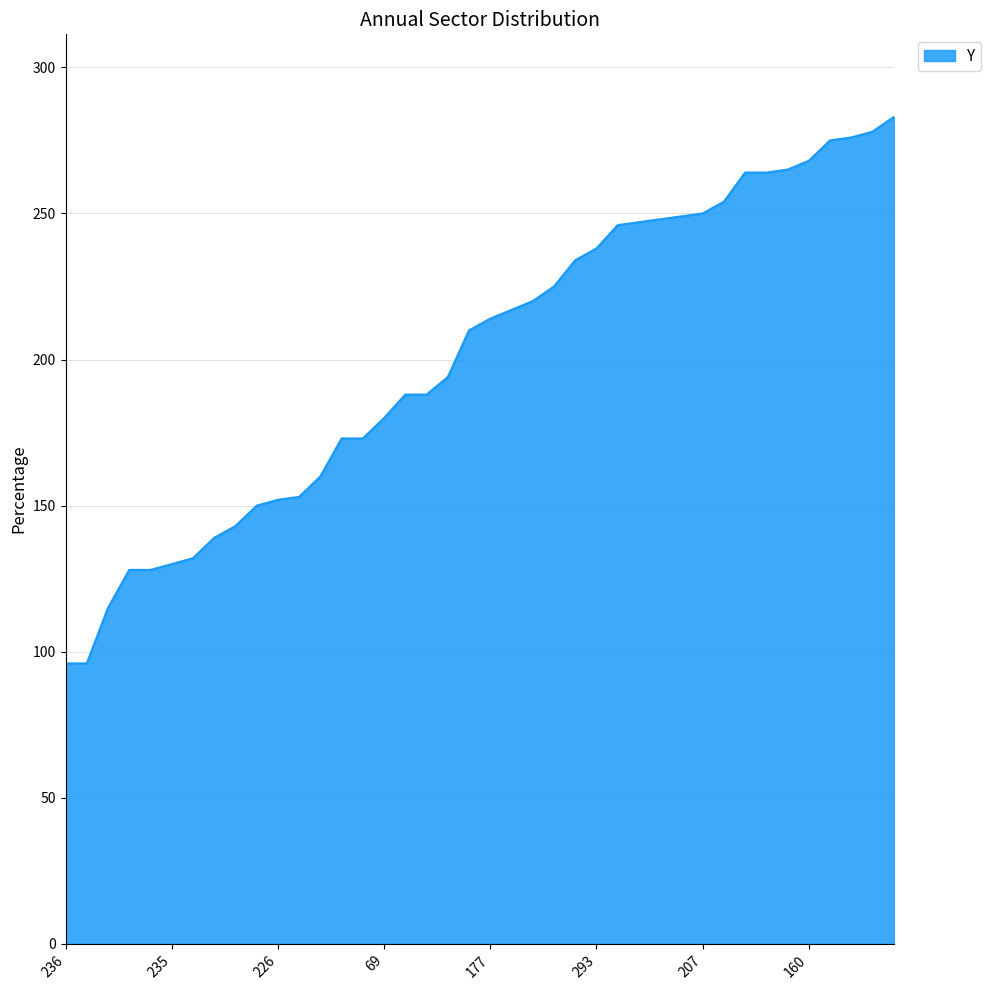

What is the minimum value shown in the chart?

96